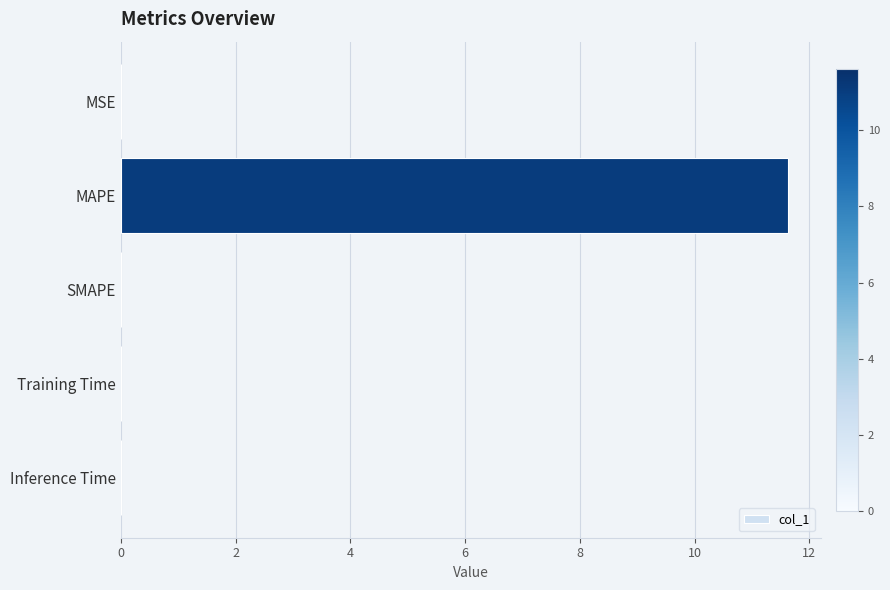

What is the greatest value displayed?

11.6